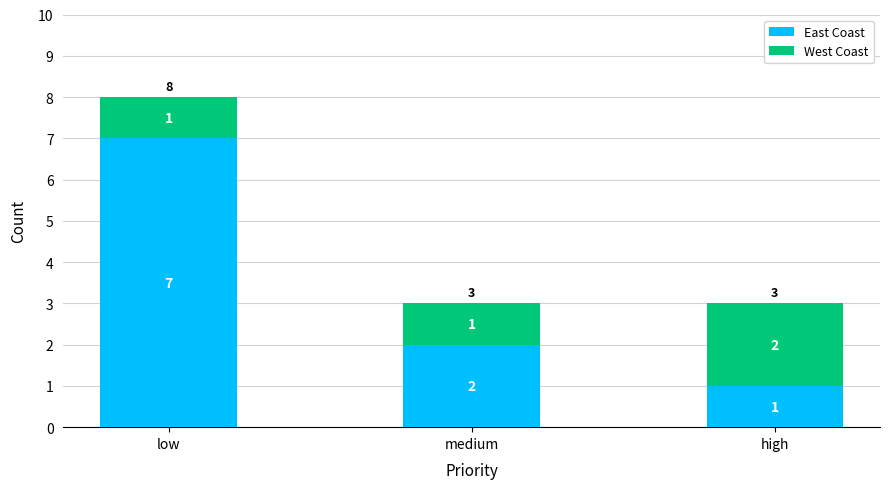

Where is East Coast nearest to the value 4?

medium